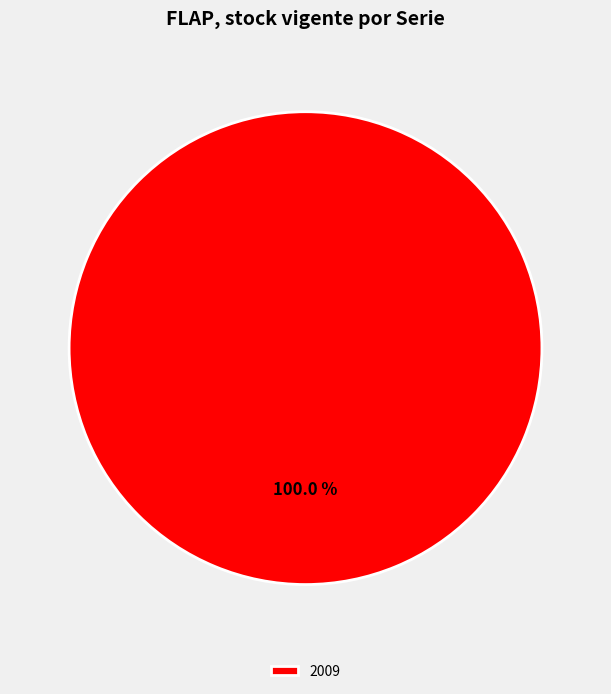

Rank the categories by value from lowest to highest.

2009